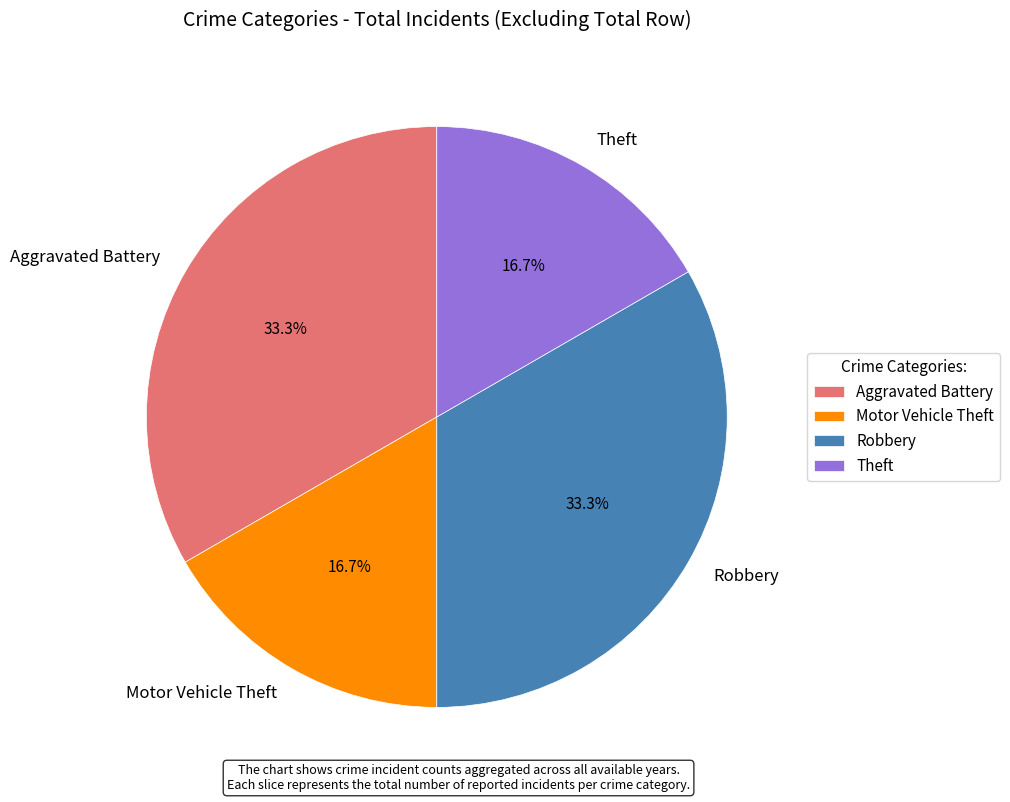

What is the ratio of the value at Theft to the value at Robbery?

0.5